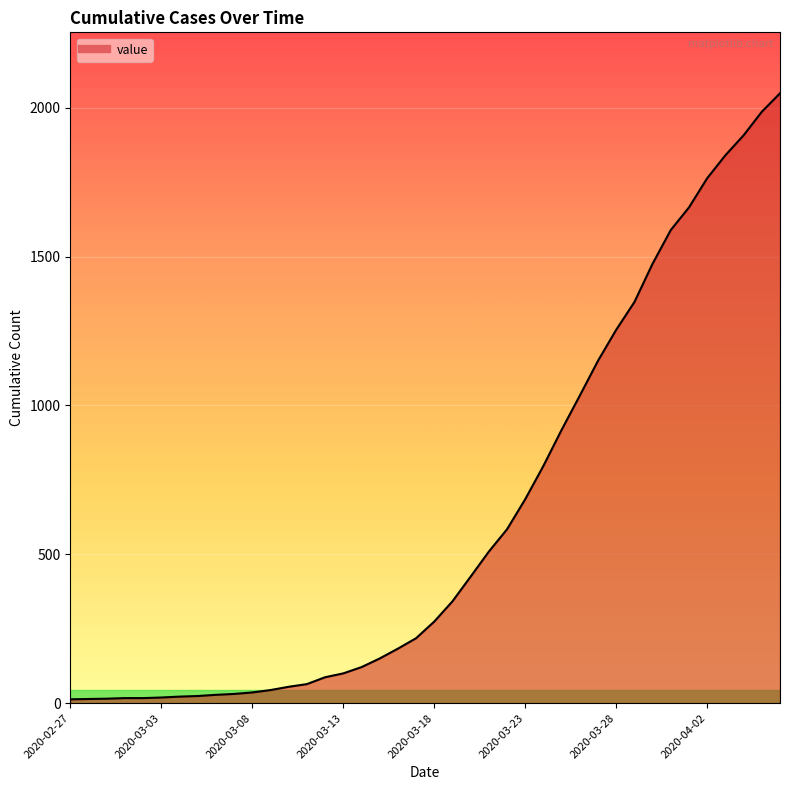

What is the difference between the maximum and minimum values?

2035